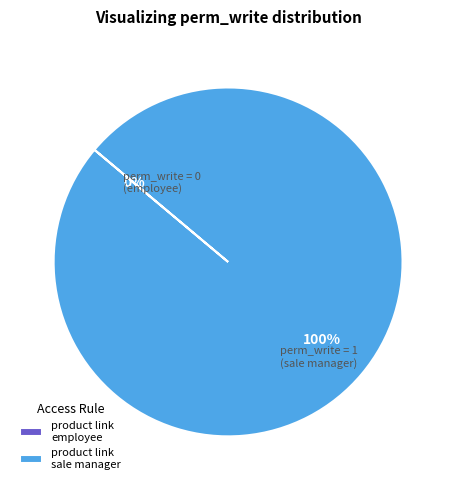

The access_product_link_employee slice represents 15% of the pie. True or false?

False